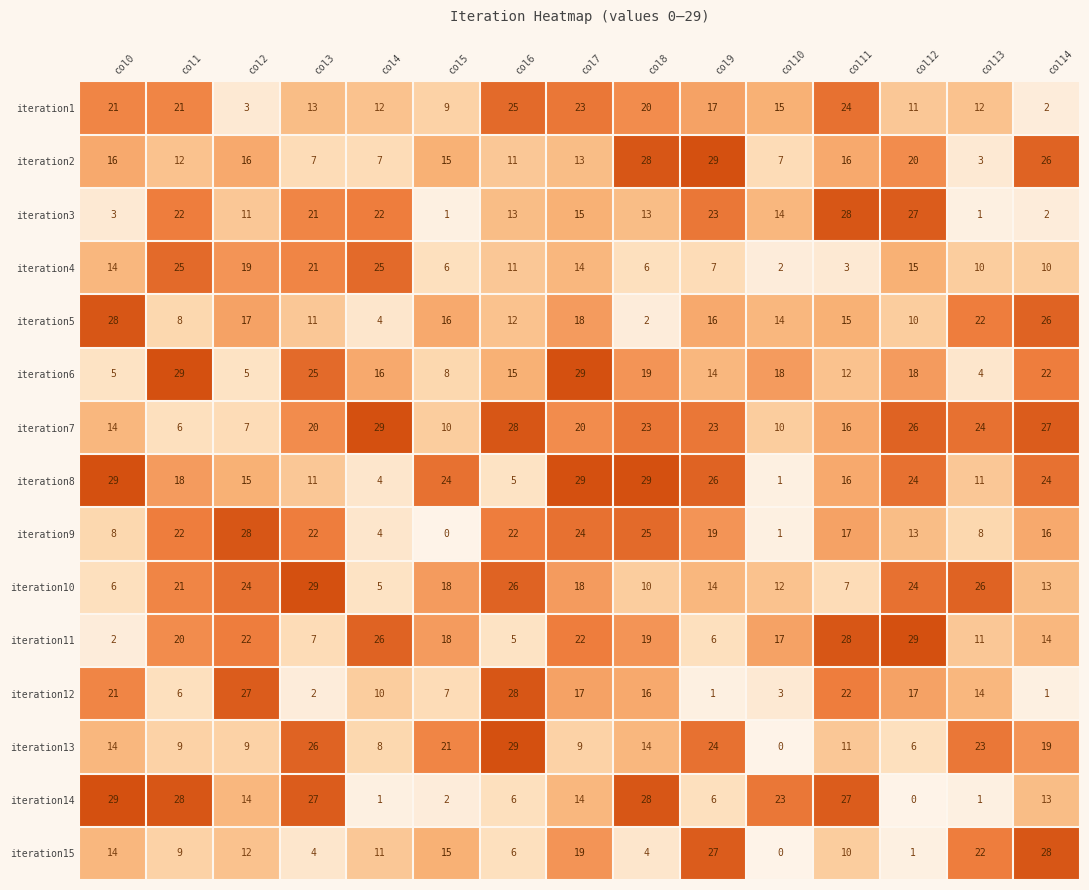

Which series changed the most between col6 and col7?

iteration8